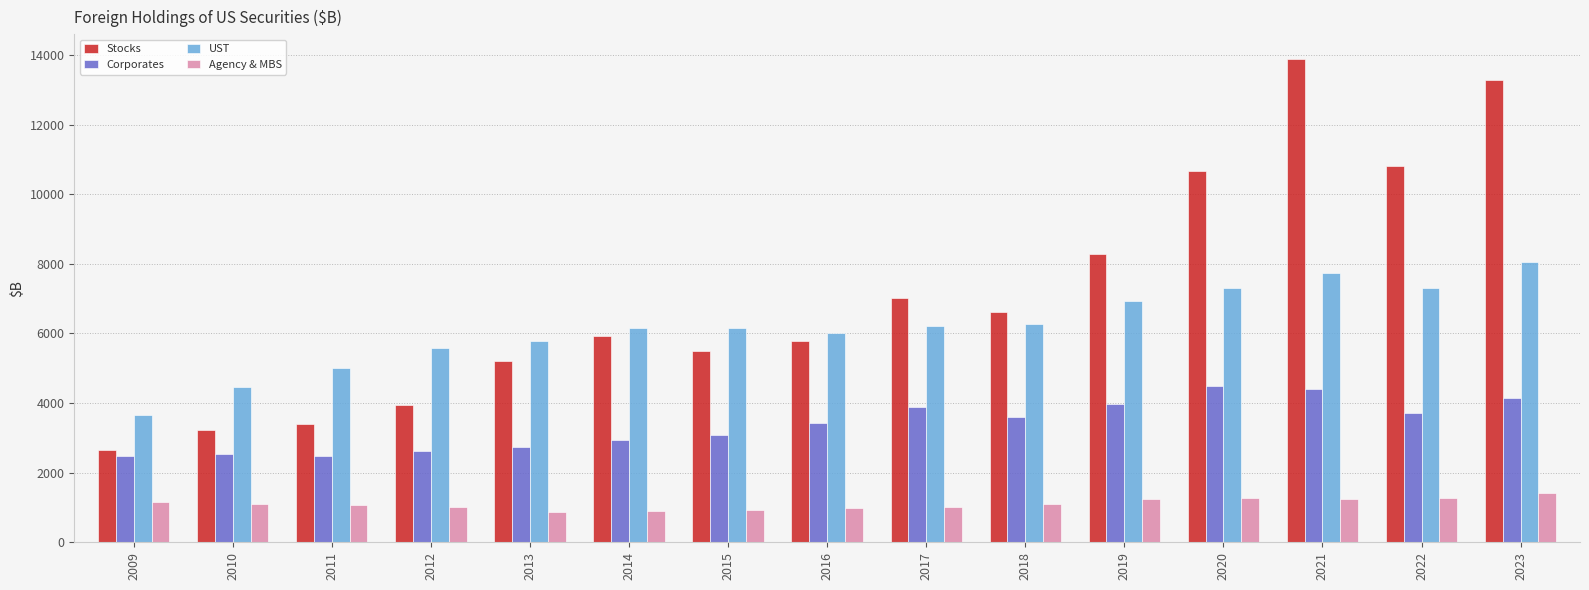

What is the maximum value shown in the chart?

13898.3